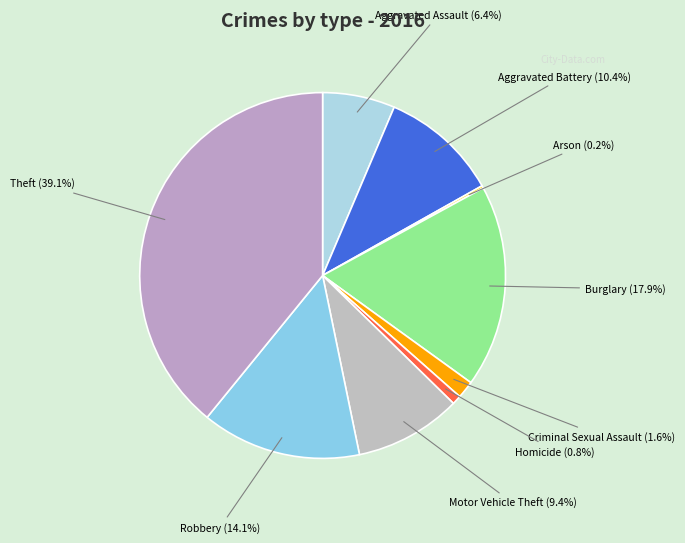

Which slice is the largest?

Theft